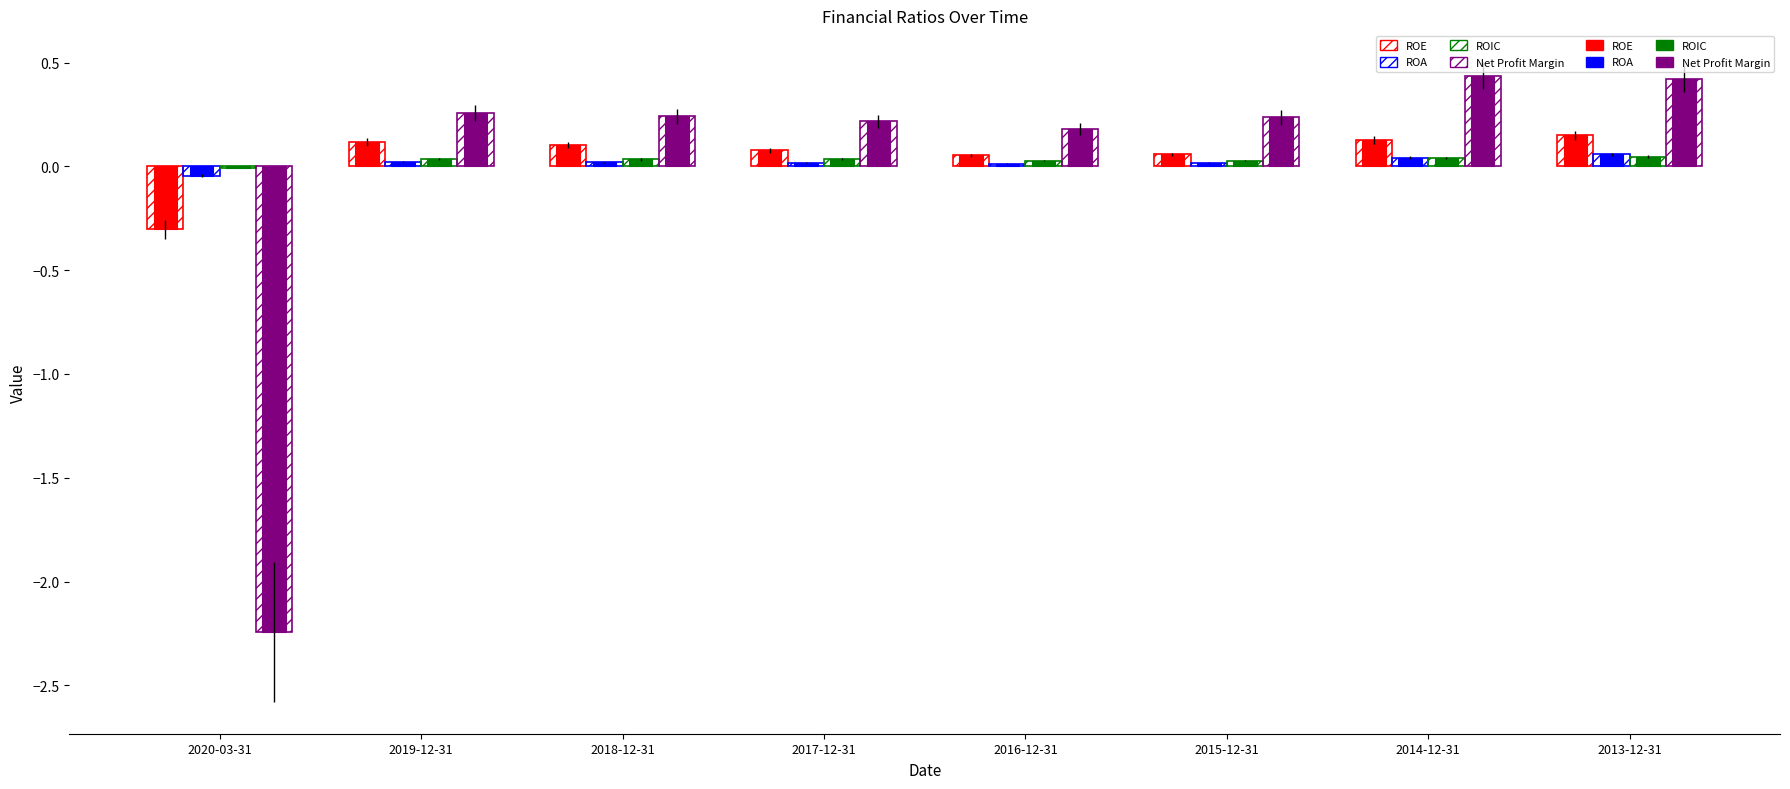

How many groups of bars are there?

8